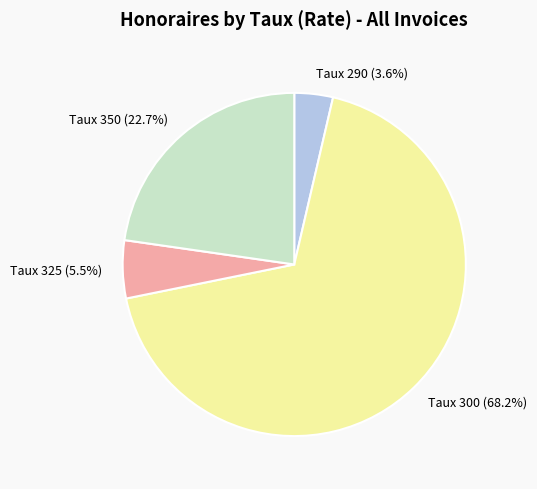

Which has a higher value, Taux 300 (68.2%) or Taux 350 (22.7%)?

Taux 300 (68.2%)